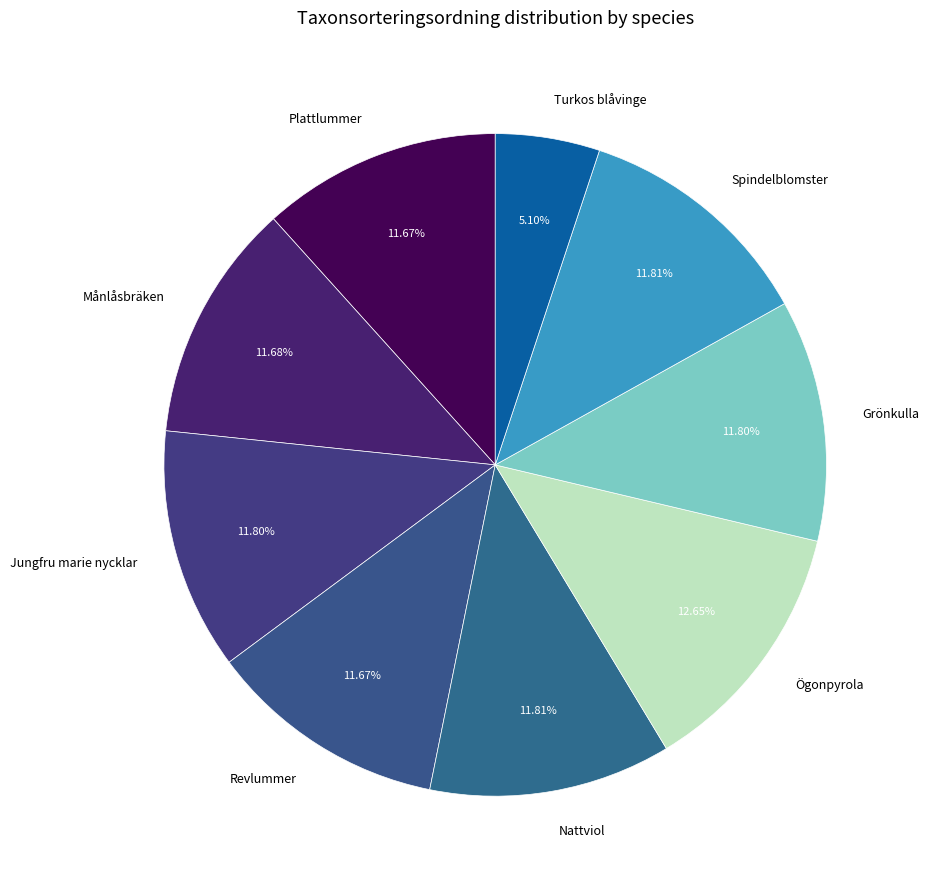

Combined, what portion of the pie is Spindelblomster and Månlåsbräken?

23.5%